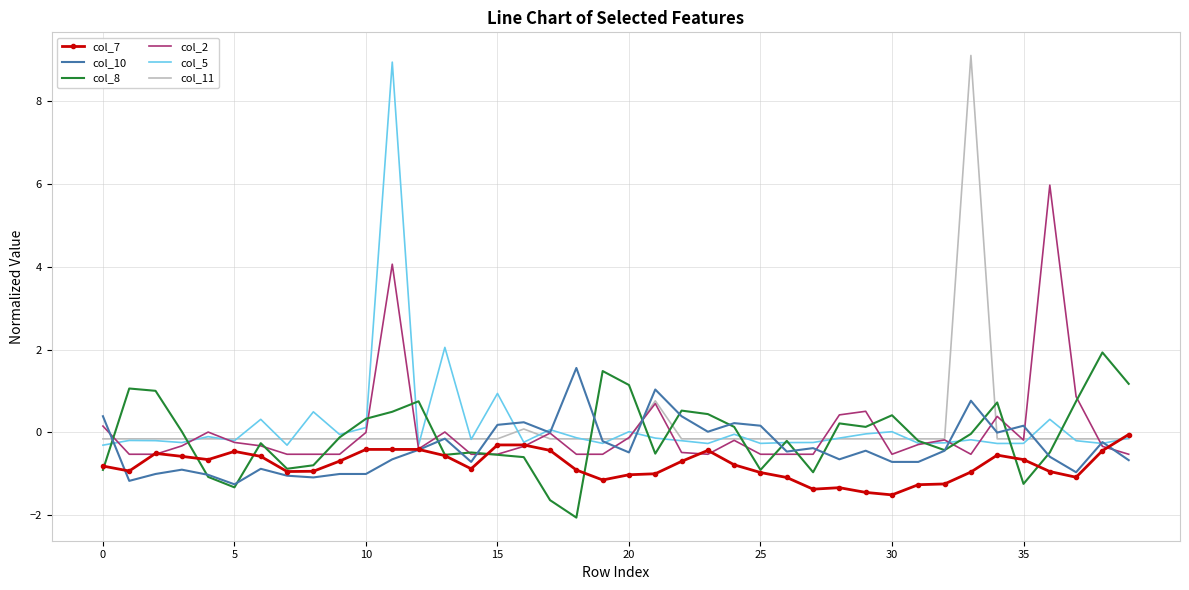

What is the greatest value displayed?

9.1